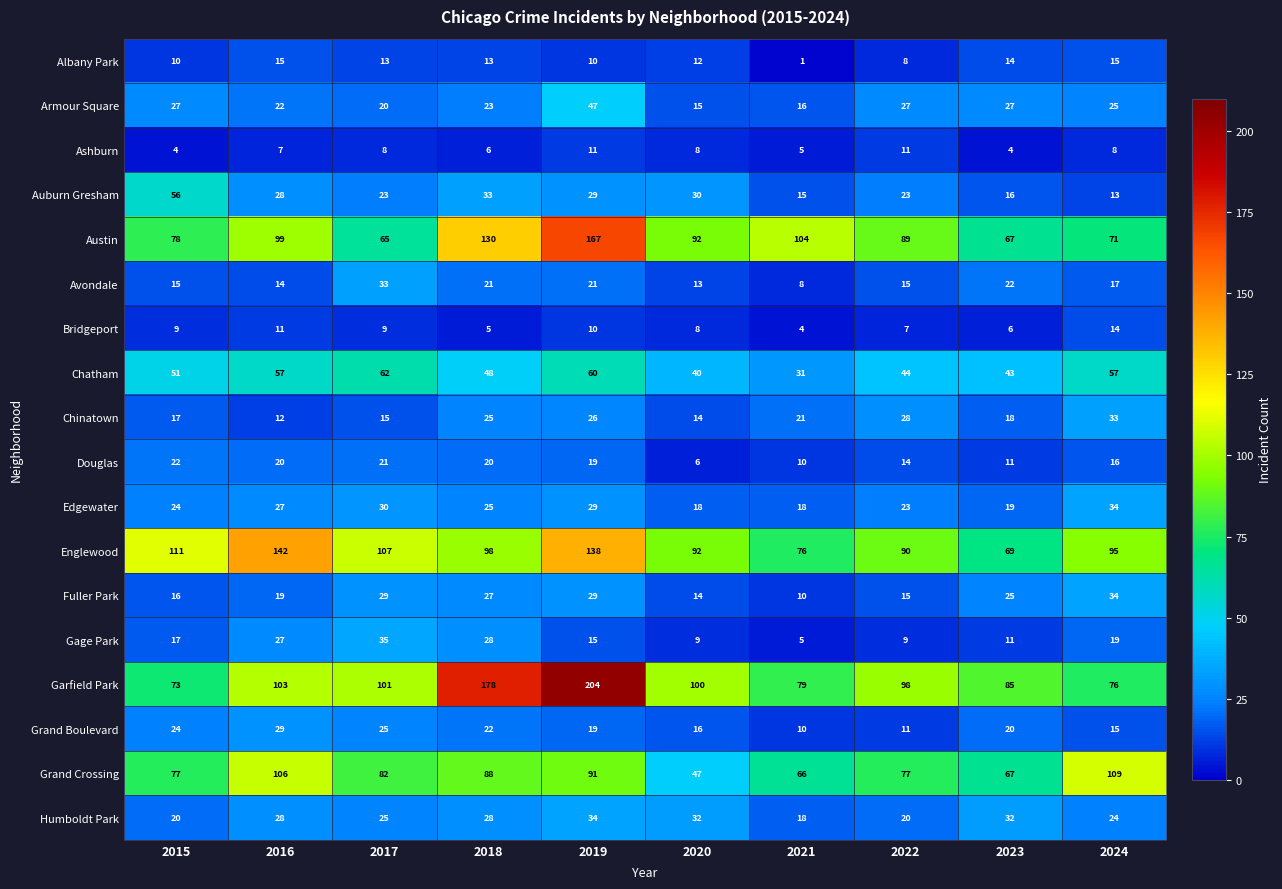

What is the sum of all Garfield Park values?

1097